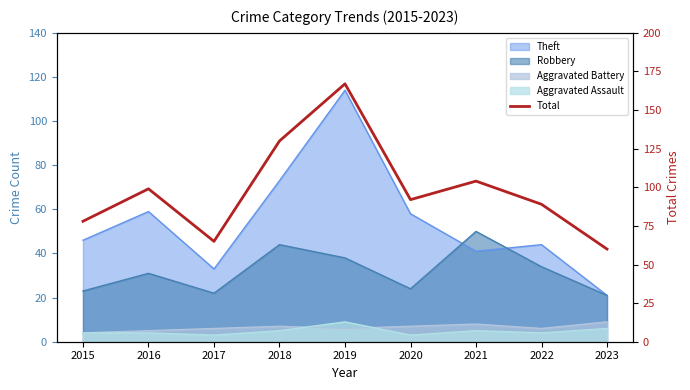

What is the maximum value shown in the chart?

167